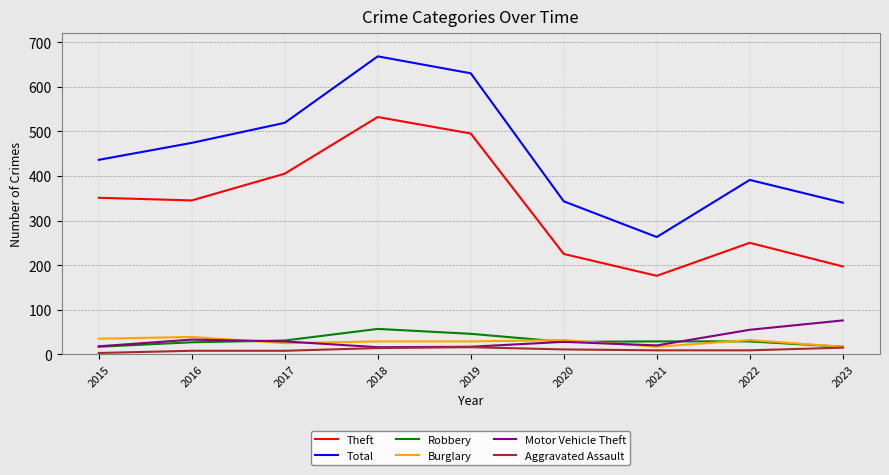

Where is the first local minimum for Total?

2021